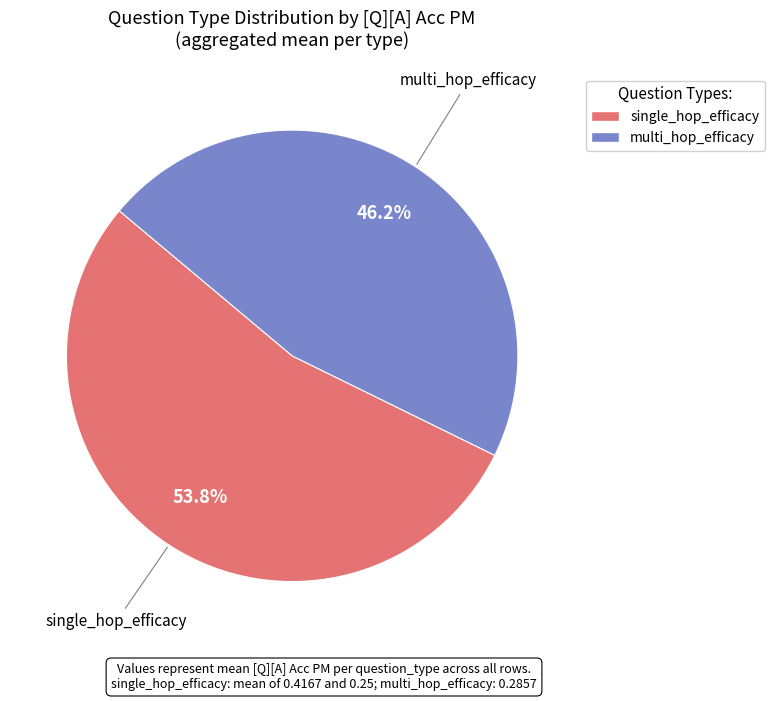

What is the total percentage of single_hop_efficacy and multi_hop_efficacy?

100.0%